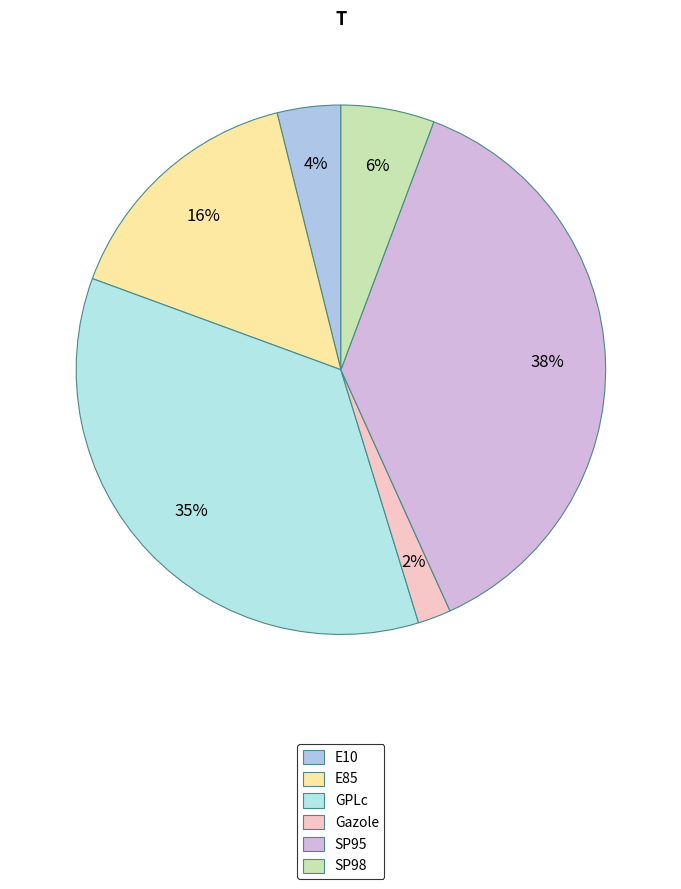

Is there any slice that represents more than half of the pie?

No